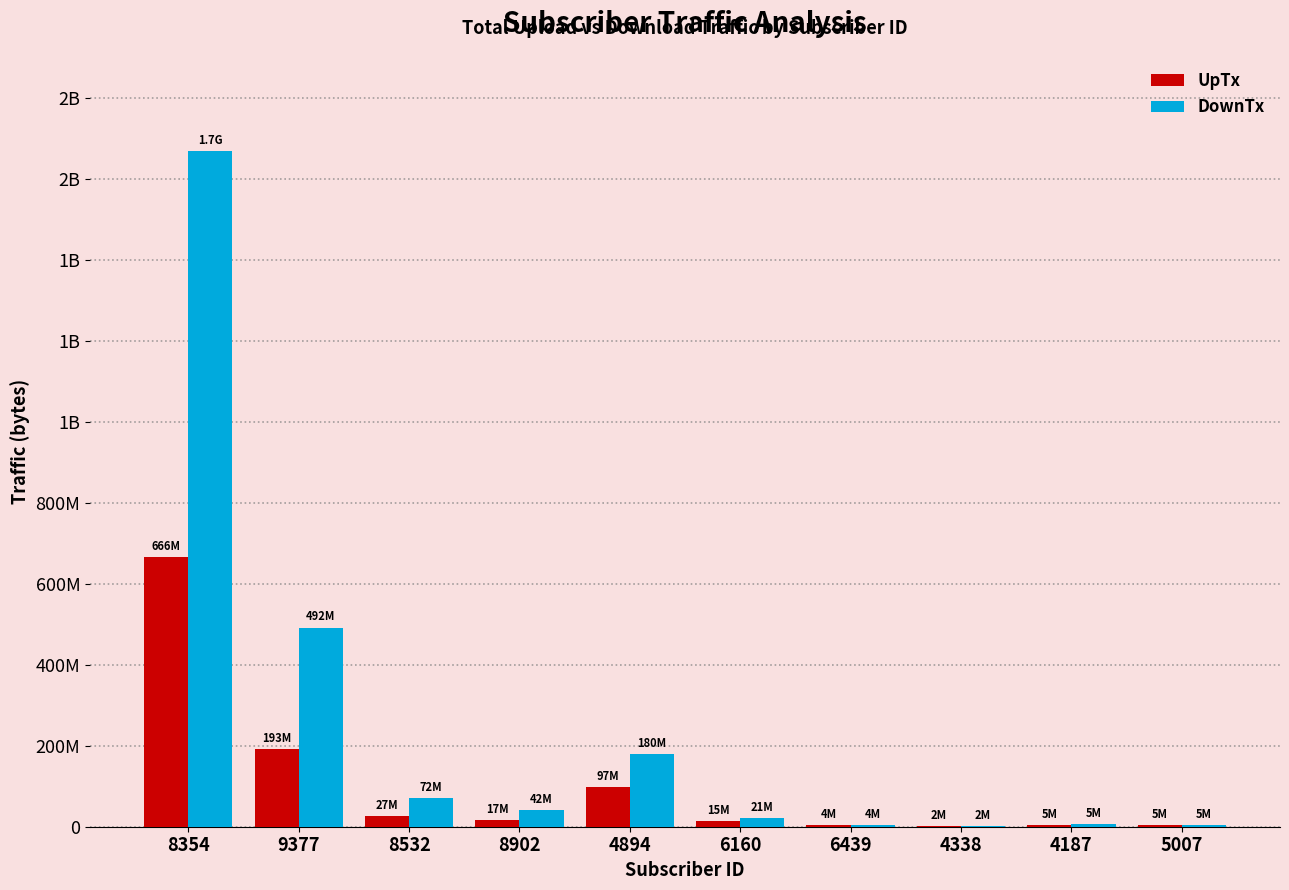

Where is UpTx nearest to the value 333606419?

9377